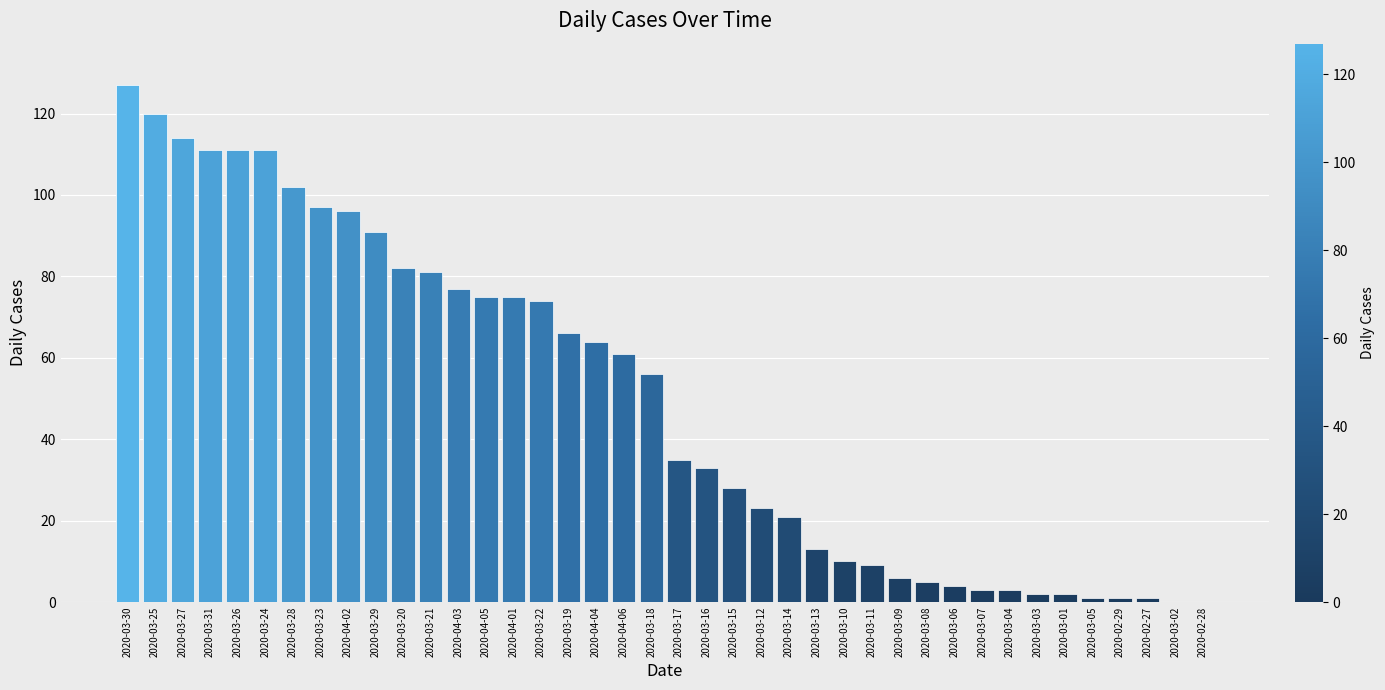

What is the sum of the values at 2020-03-12 and 2020-03-07?

26